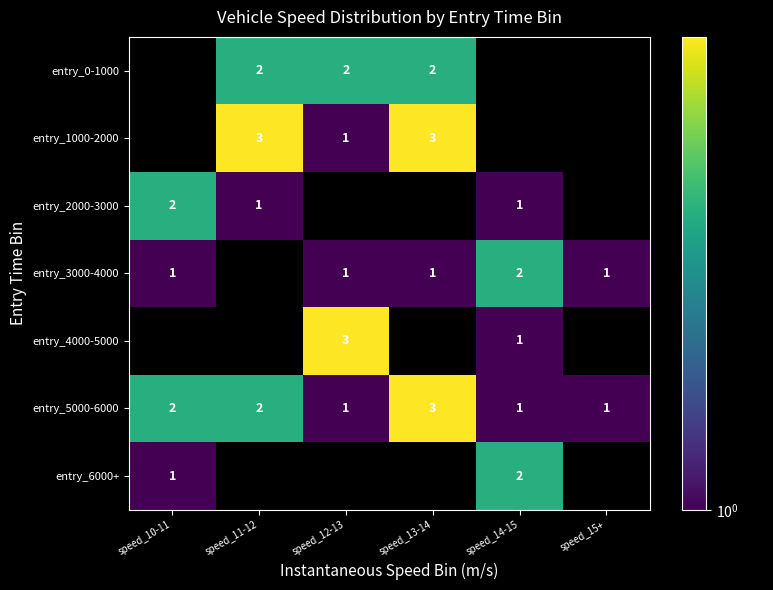

True or false: entry_3000-4000 has a value of 2 at speed_14-15.

True